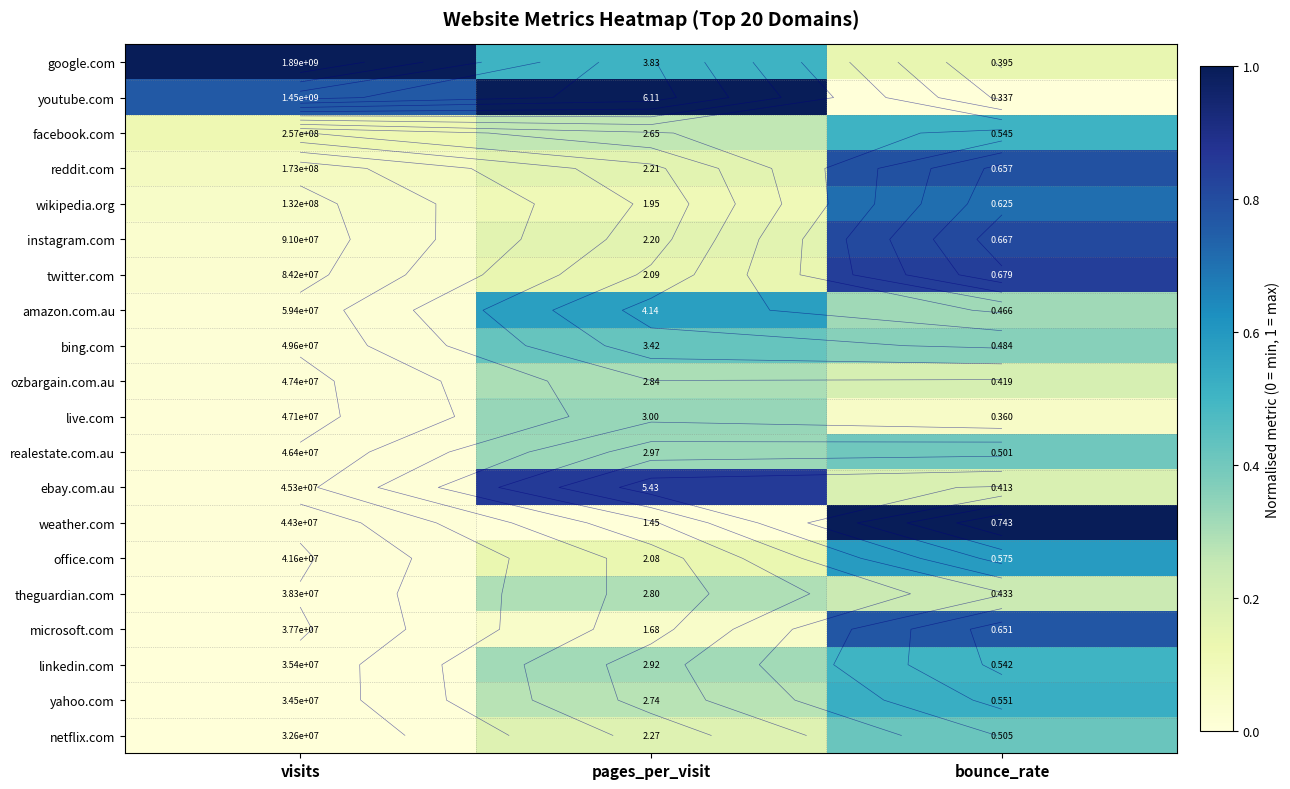

At how many categories does at least one series exceed 0?

3